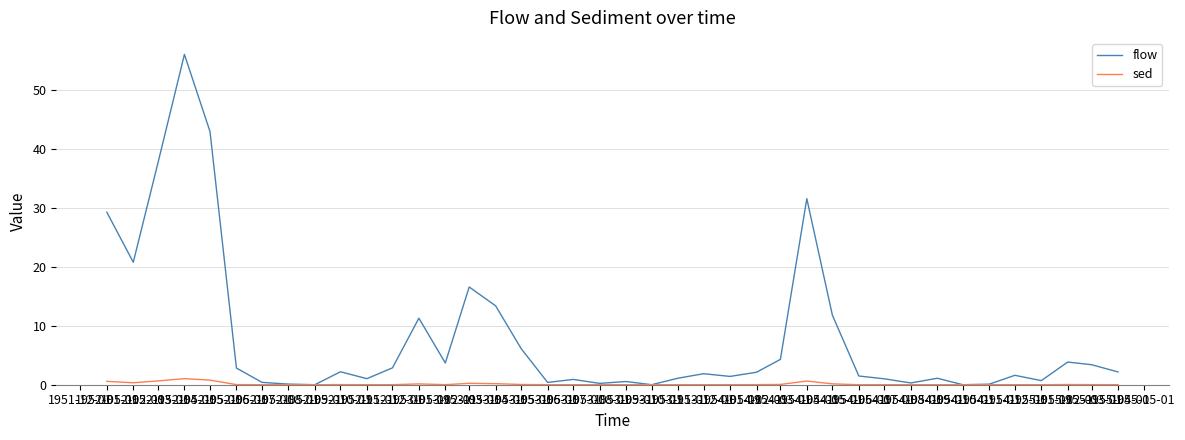

List the series in order of their overall mean, highest first.

flow, sed